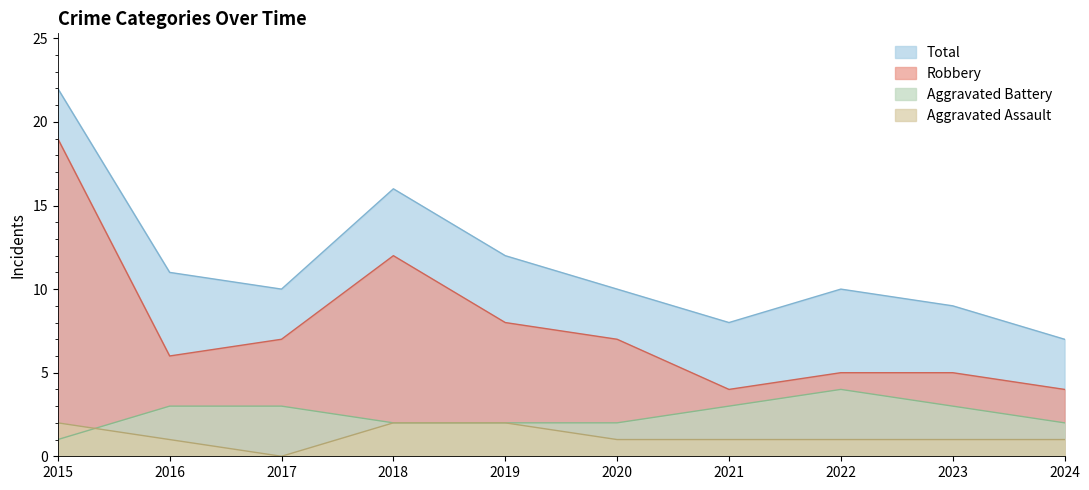

Rank the series by their maximum value, from lowest to highest.

Aggravated Assault, Aggravated Battery, Robbery, Total